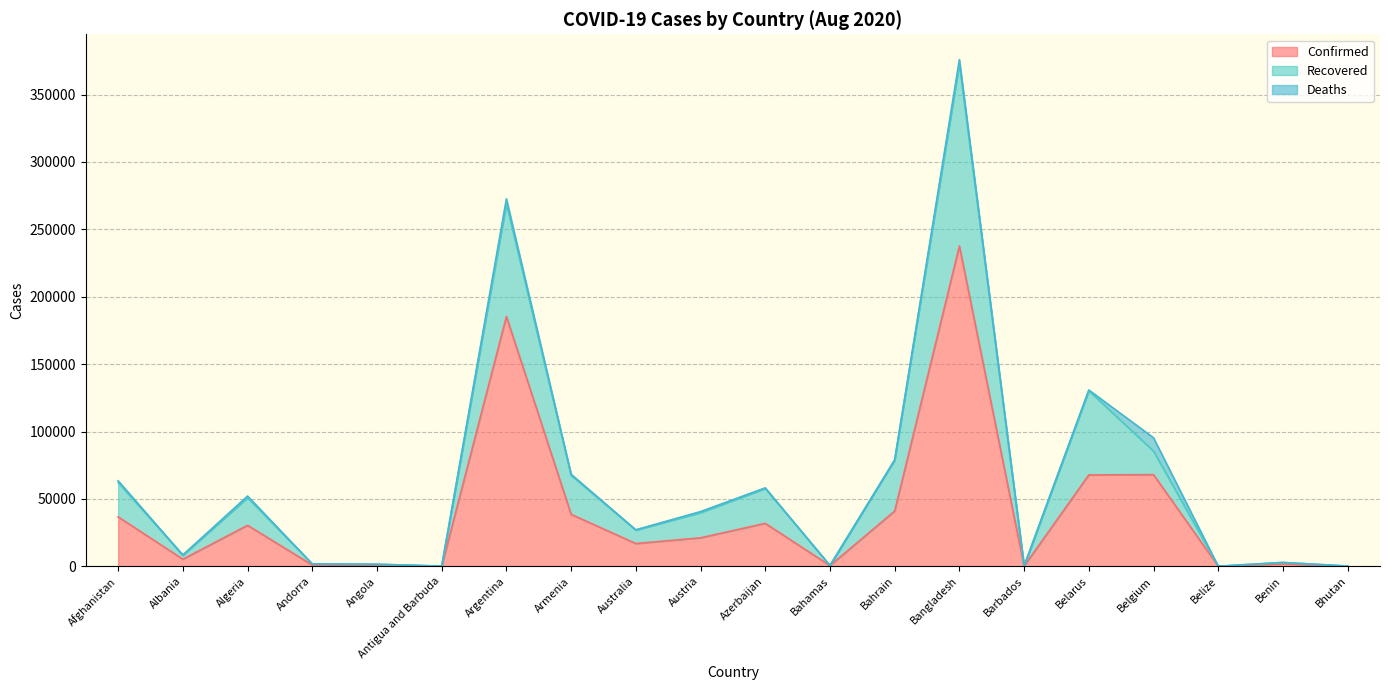

Does the chart have visible grid lines?

Yes